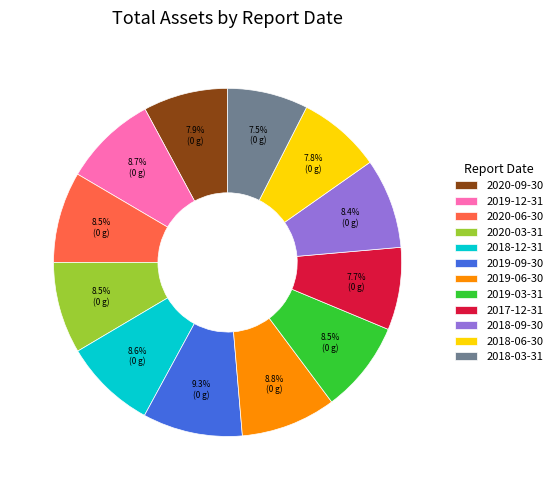

What percentage is the 2020-09-30 slice, to the nearest percent?

8%